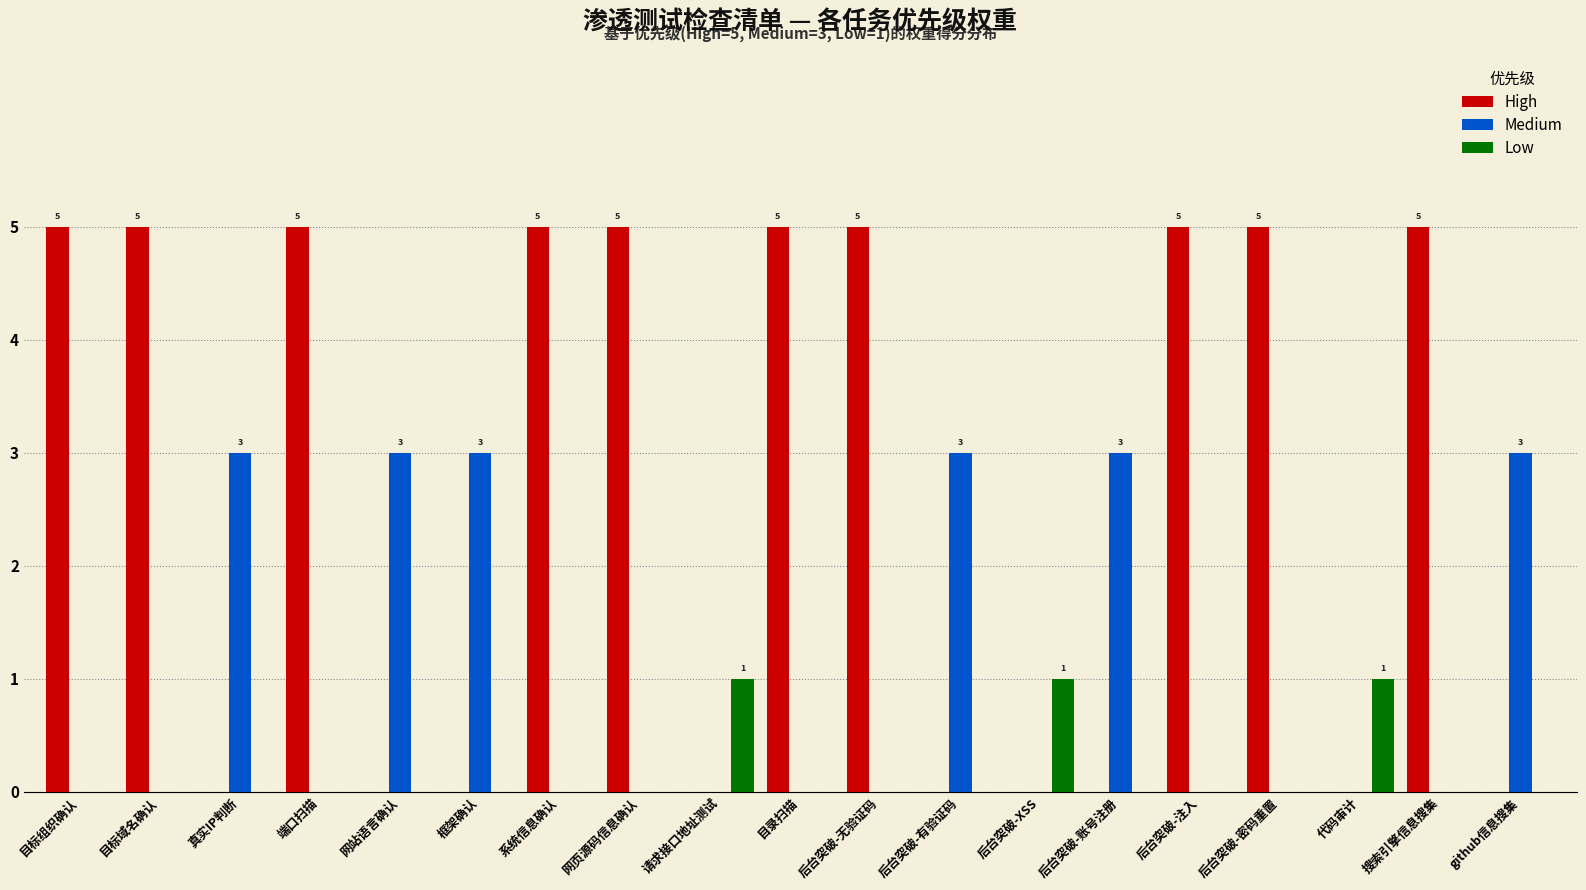

Reading left to right, list all the values displayed in this chart.

High: 目标组织确认=5	目标域名确认=5	真实IP判断=0	端口扫描=5	网站语言确认=0	框架确认=0	系统信息确认=5	网页源码信息确认=5	请求接口地址测试=0	目录扫描=5	后台突破-无验证码=5	后台突破-有验证码=0	后台突破-XSS=0	后台突破-账号注册=0	后台突破-注入=5	后台突破-密码重置=5	代码审计=0	搜索引擎信息搜集=5	github信息搜集=0
Medium: 目标组织确认=0	目标域名确认=0	真实IP判断=3	端口扫描=0	网站语言确认=3	框架确认=3	系统信息确认=0	网页源码信息确认=0	请求接口地址测试=0	目录扫描=0	后台突破-无验证码=0	后台突破-有验证码=3	后台突破-XSS=0	后台突破-账号注册=3	后台突破-注入=0	后台突破-密码重置=0	代码审计=0	搜索引擎信息搜集=0	github信息搜集=3
Low: 目标组织确认=0	目标域名确认=0	真实IP判断=0	端口扫描=0	网站语言确认=0	框架确认=0	系统信息确认=0	网页源码信息确认=0	请求接口地址测试=1	目录扫描=0	后台突破-无验证码=0	后台突破-有验证码=0	后台突破-XSS=1	后台突破-账号注册=0	后台突破-注入=0	后台突破-密码重置=0	代码审计=1	搜索引擎信息搜集=0	github信息搜集=0